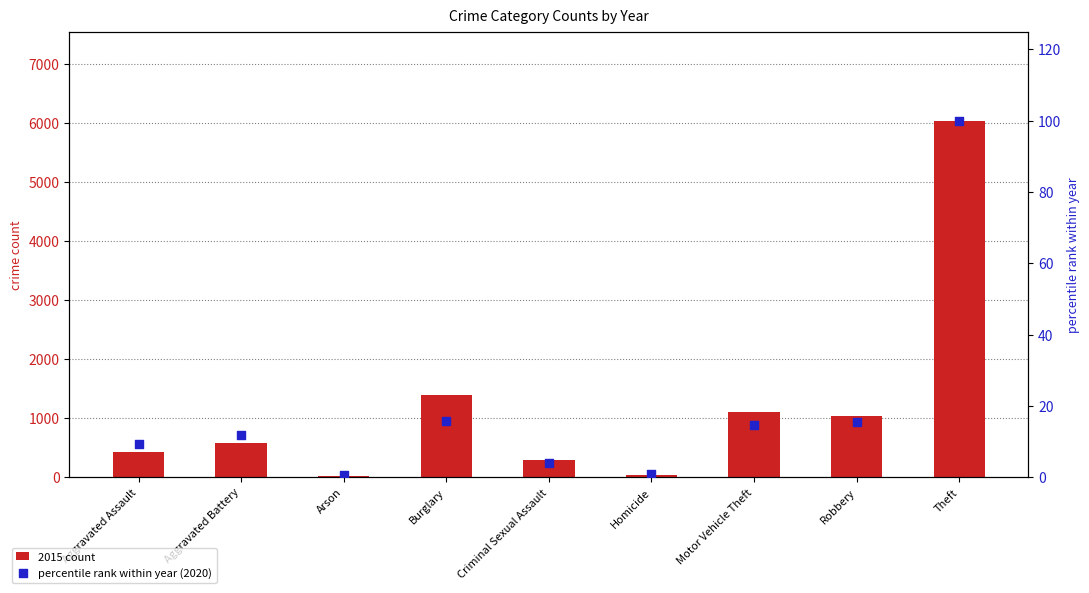

Which series has the largest total across all categories?

2015 count